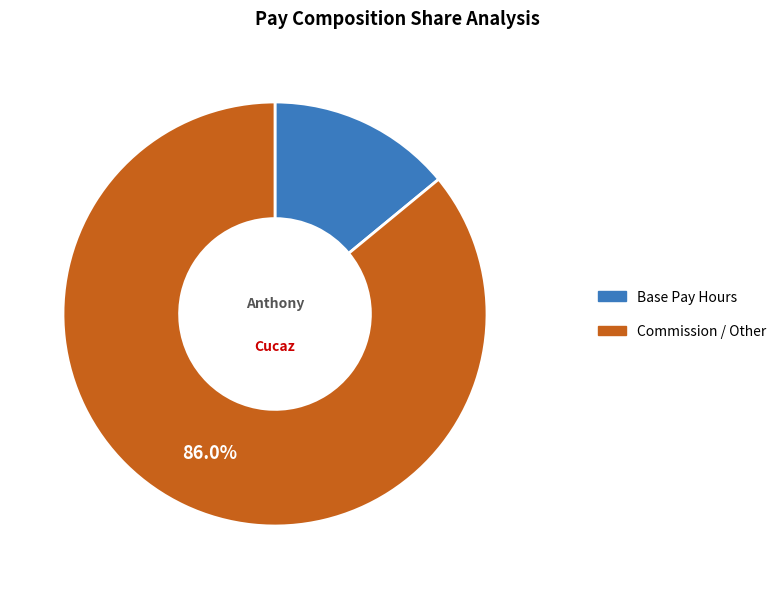

Which slice represents more than half of the pie?

Commission / Other